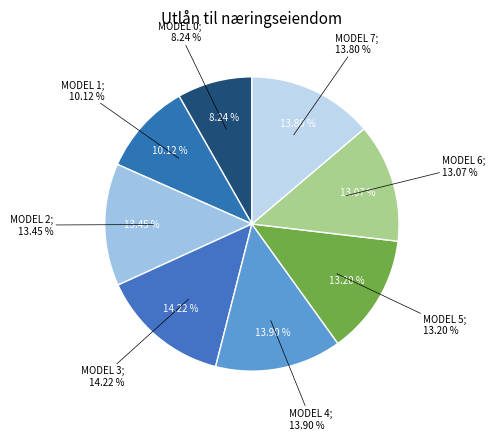

How many segments does this pie chart have?

8